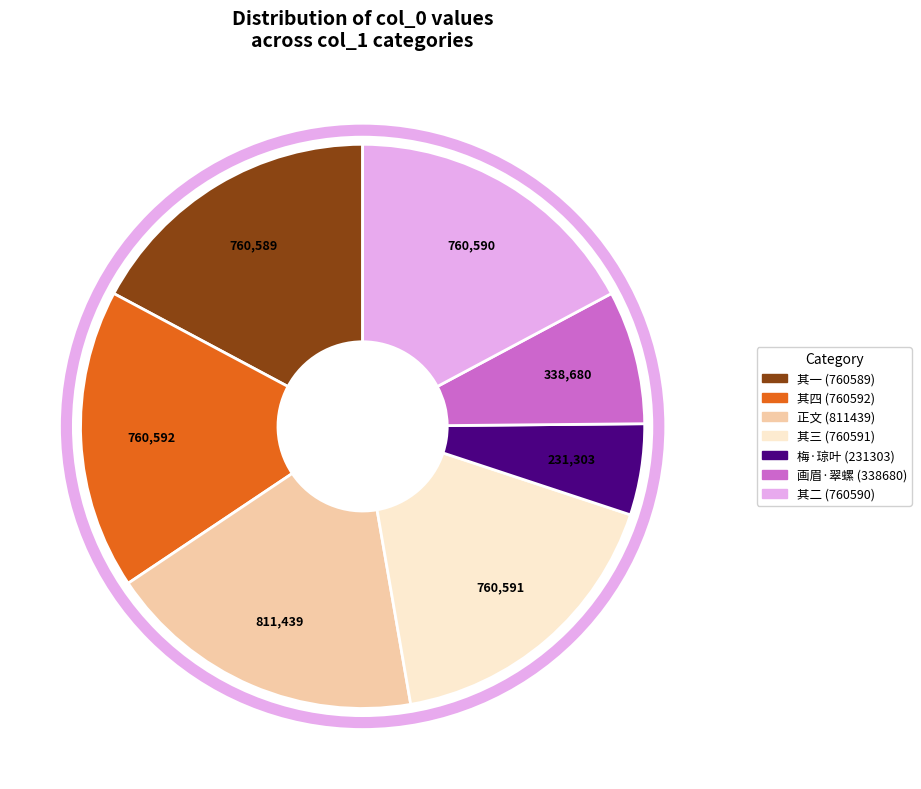

Is there a majority slice in this chart?

No